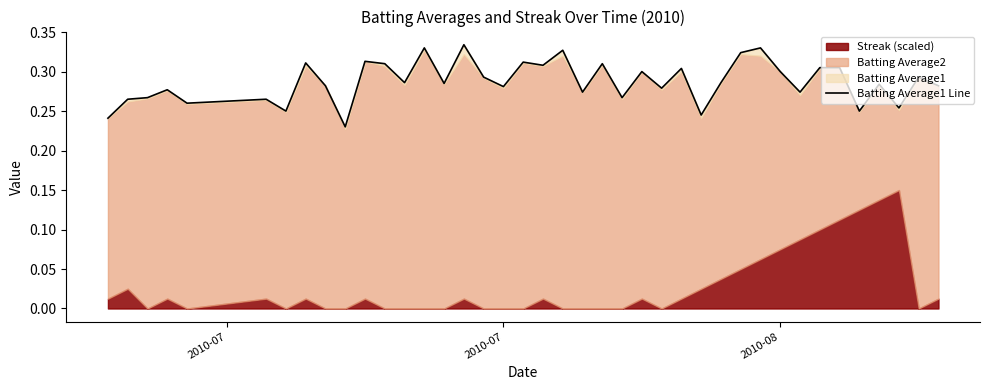

What is the value of the 27th point from the left?

0.3